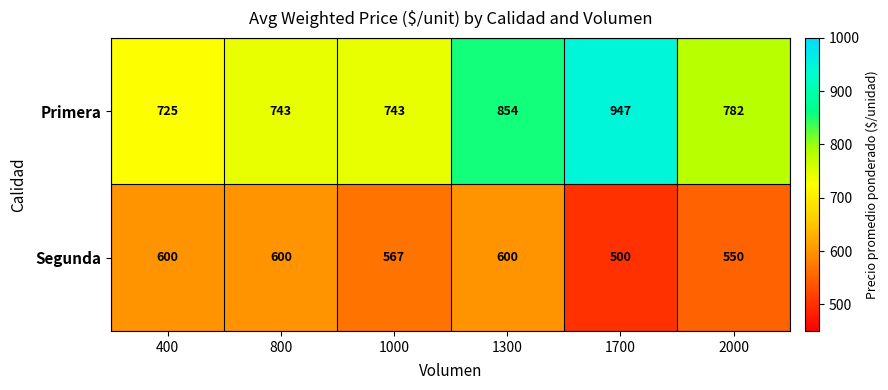

How many values in the Segunda series are below 600?

3